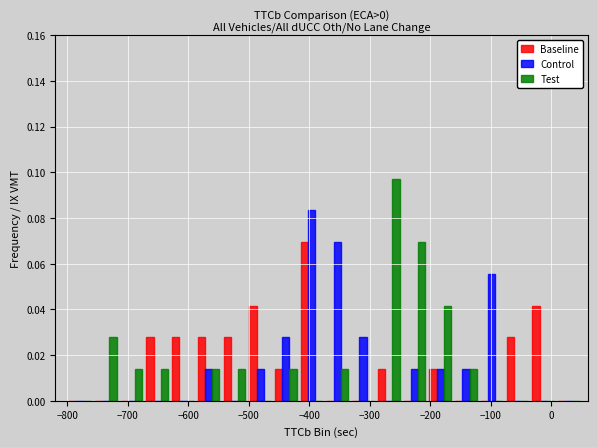

Reading left to right, list every range on the x-axis with the height of the bar of each series over it. Neither the bar edges nor the heights are printed on the chart, so give them approximately, as read against the axes.

-800 to -760: Baseline=0	Control=0	Test=0
-760 to -710: Baseline=0	Control=0	Test=0.028
-710 to -670: Baseline=0	Control=0	Test=0.014
-670 to -630: Baseline=0.028	Control=0	Test=0.014
-630 to -590: Baseline=0.028	Control=0	Test=0
-590 to -540: Baseline=0.028	Control=0.014	Test=0.014
-540 to -500: Baseline=0.028	Control=0	Test=0.014
-500 to -460: Baseline=0.042	Control=0.014	Test=0
-460 to -420: Baseline=0.014	Control=0.028	Test=0.014
-420 to -370: Baseline=0.070	Control=0.084	Test=0
-370 to -330: Baseline=0	Control=0.070	Test=0.014
-330 to -290: Baseline=0	Control=0.028	Test=0
-290 to -250: Baseline=0.014	Control=0	Test=0.098
-250 to -200: Baseline=0	Control=0.014	Test=0.070
-200 to -160: Baseline=0.014	Control=0.014	Test=0.042
-160 to -120: Baseline=0	Control=0.014	Test=0.014
-120 to -80: Baseline=0	Control=0.056	Test=0
-80 to -30: Baseline=0.028	Control=0	Test=0
-30 to 10: Baseline=0.042	Control=0	Test=0
10 to 50: Baseline=0	Control=0	Test=0